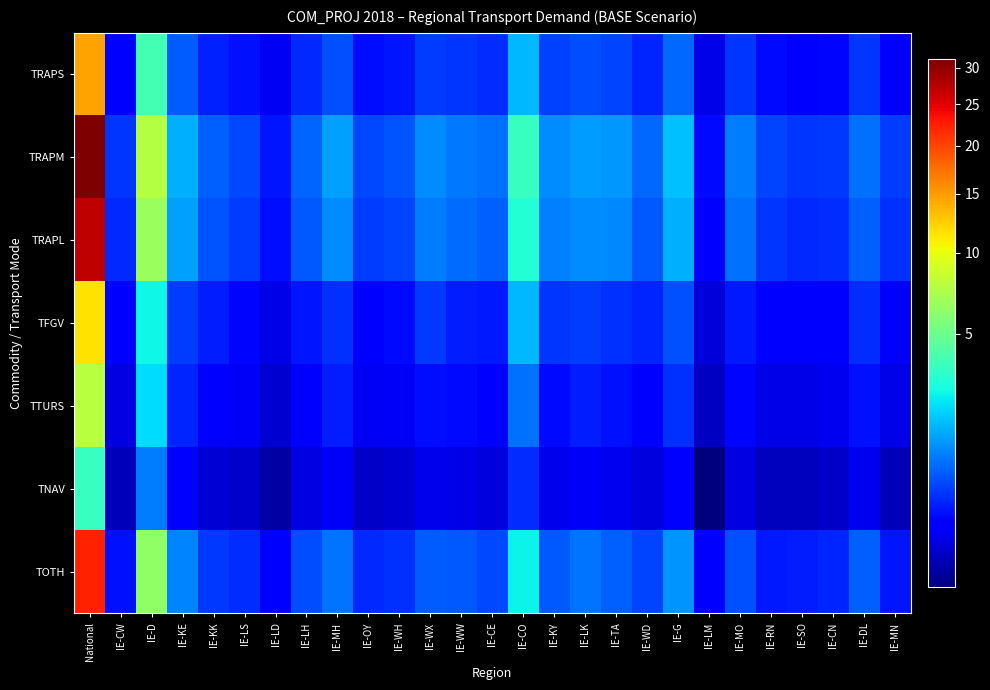

Which category has the lowest value across all series?

IE-LM